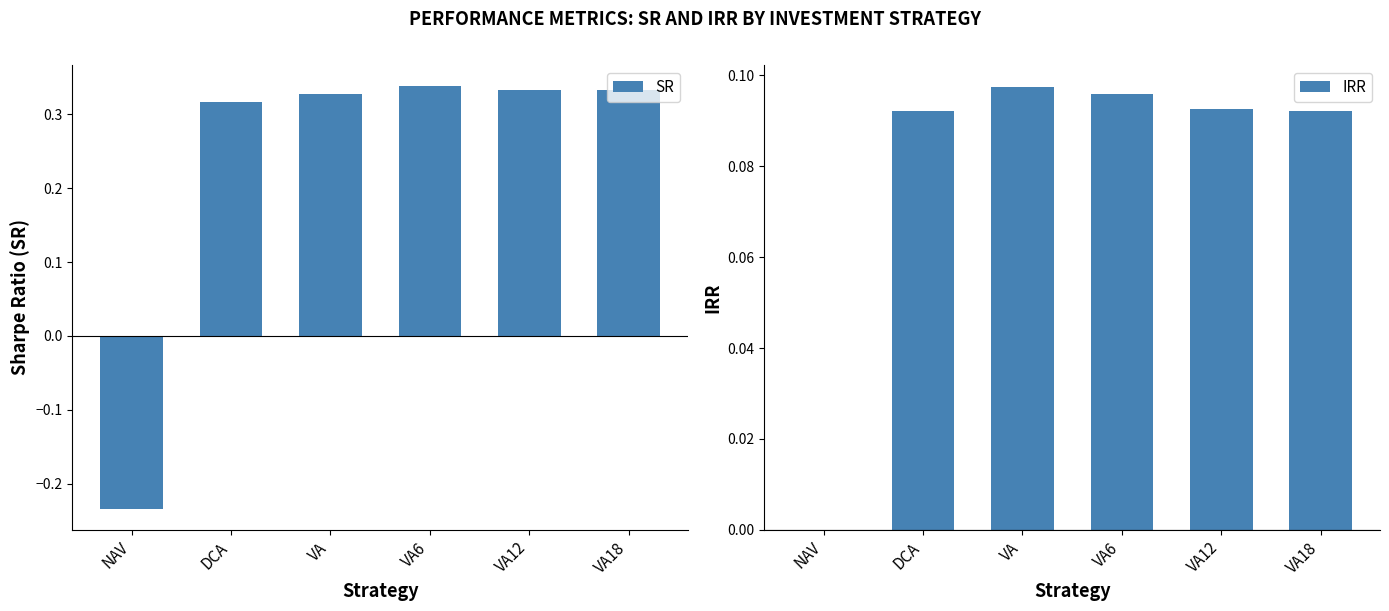

The value of SR at VA6 is 0.5. True or false?

False